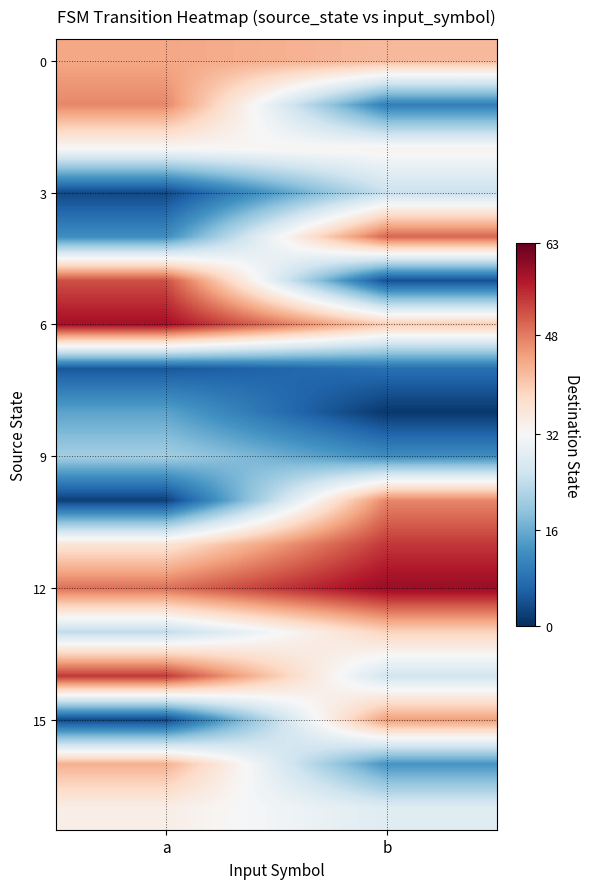

How many series are shown in this chart?

18